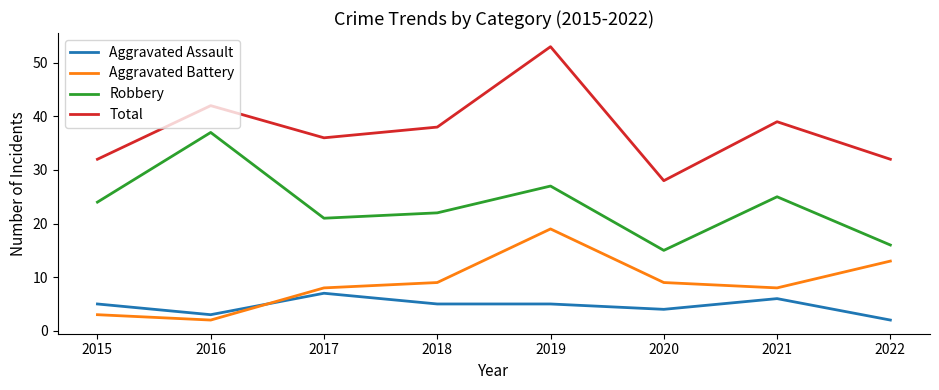

Which series has the largest total across all categories?

Total